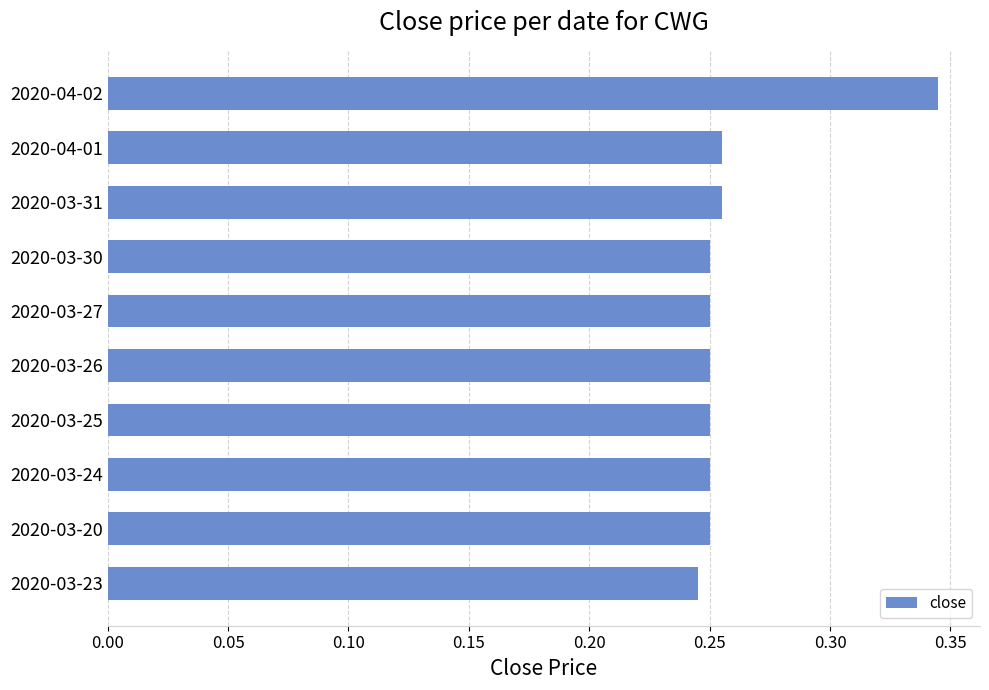

Are the bars grouped side by side (vs. stacked)?

No